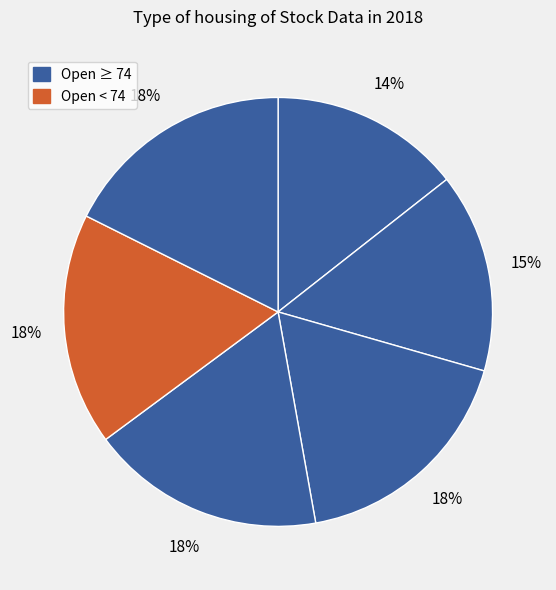

Count the number of slices in the pie.

6